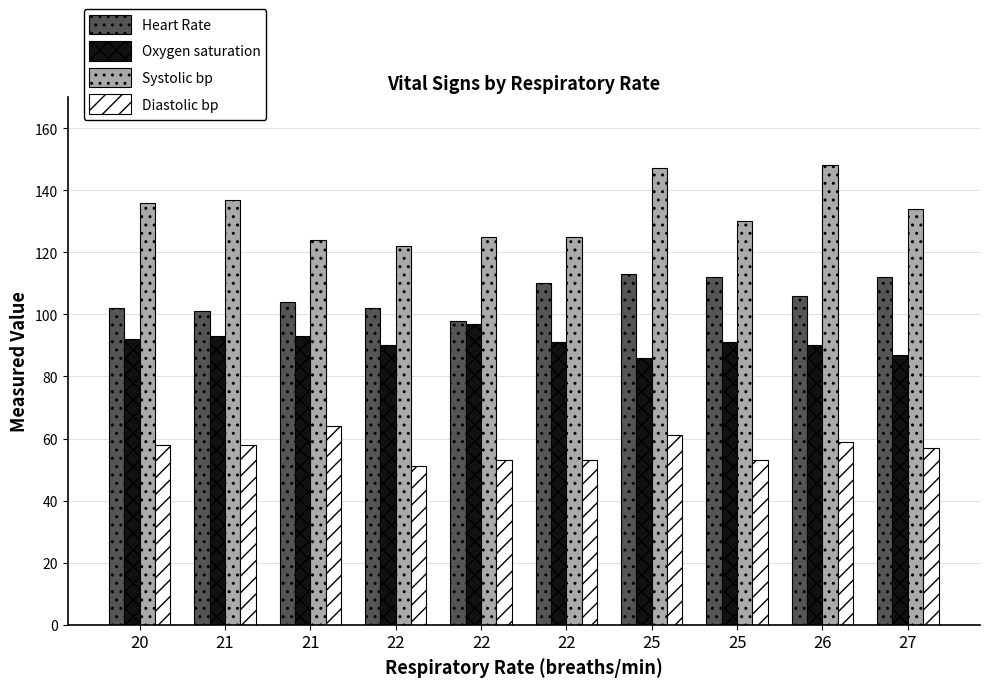

What is the spread (max minus min) of values at 21?

79